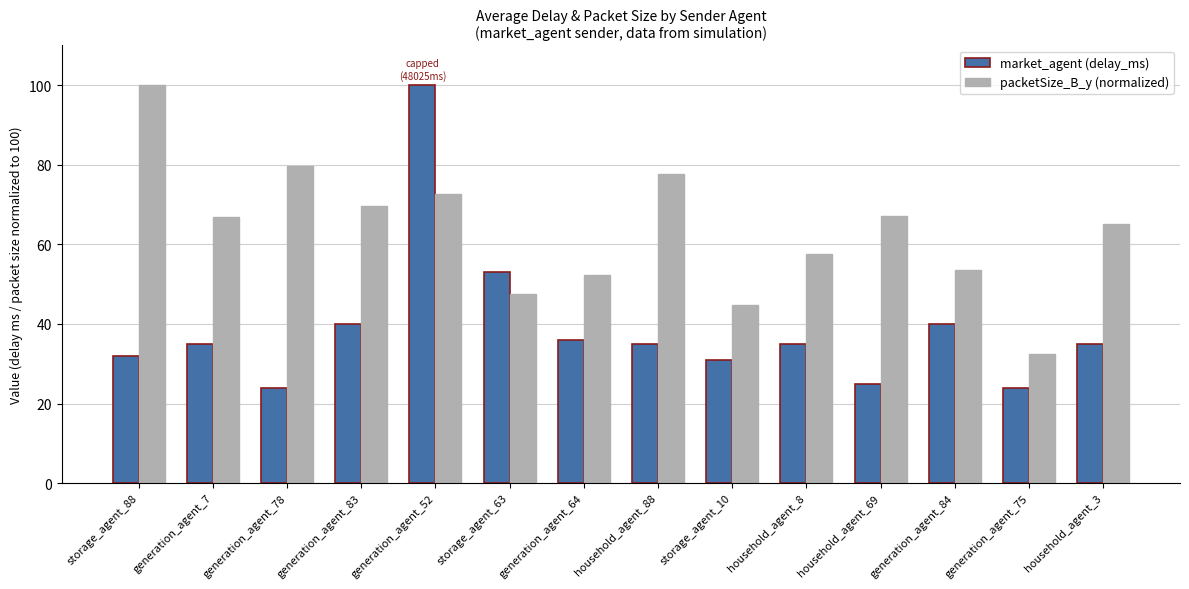

Count the number of data series in this chart.

2